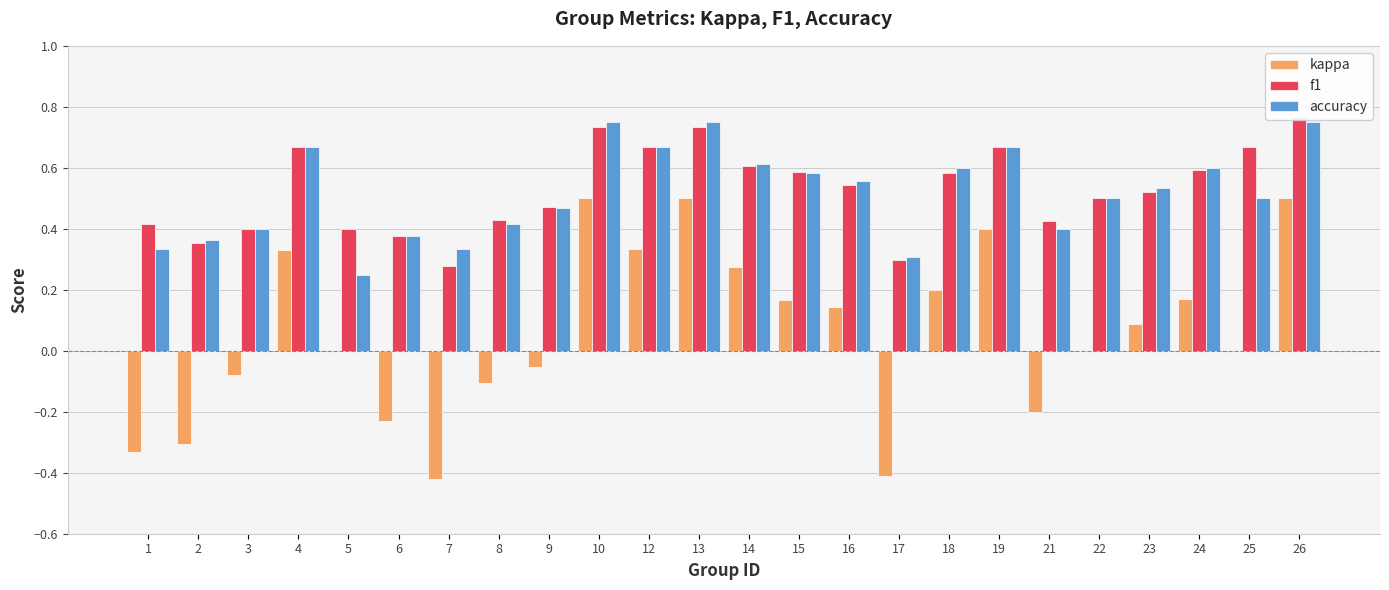

Rank the categories by kappa value from lowest to highest.

7, 17, 1, 2, 6, 21, 8, 3, 9, 5, 22, 25, 23, 16, 15, 24, 18, 14, 4, 12, 19, 10, 13, 26